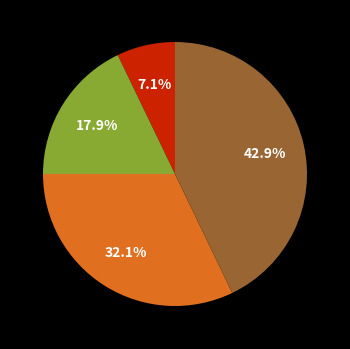

Does any single category account for the majority?

No